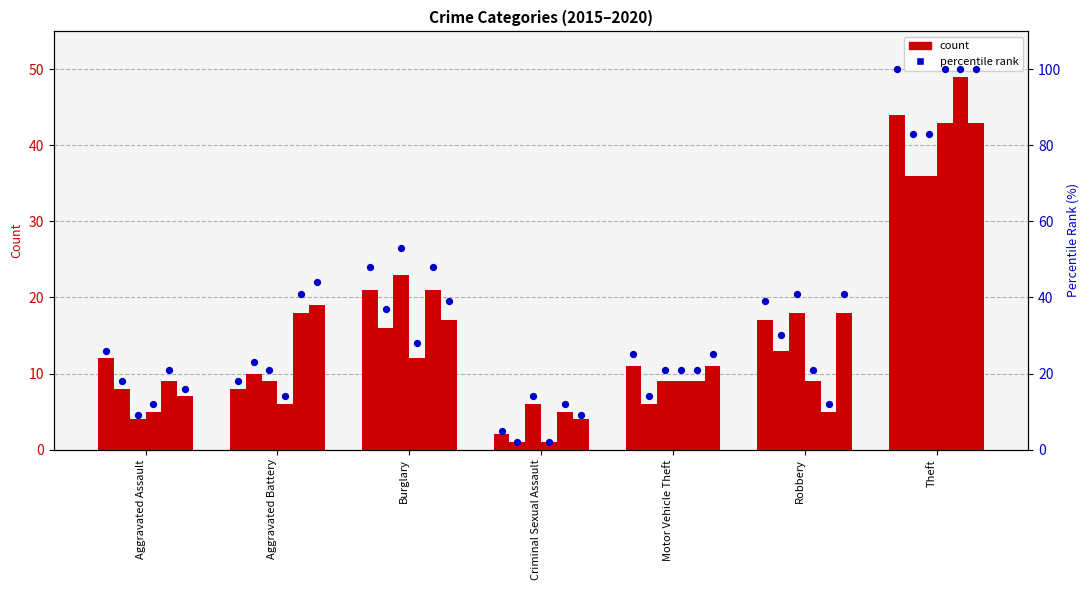

What is the change in value from Motor Vehicle Theft to Theft?

+75